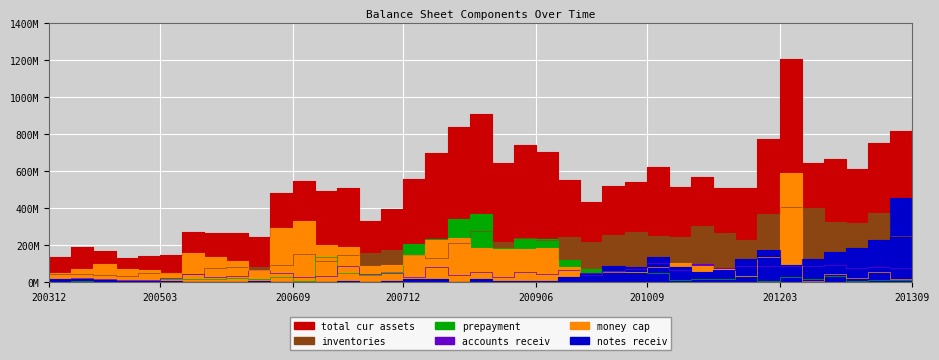

At which label does money_cap first exceed 89173571?

20040630